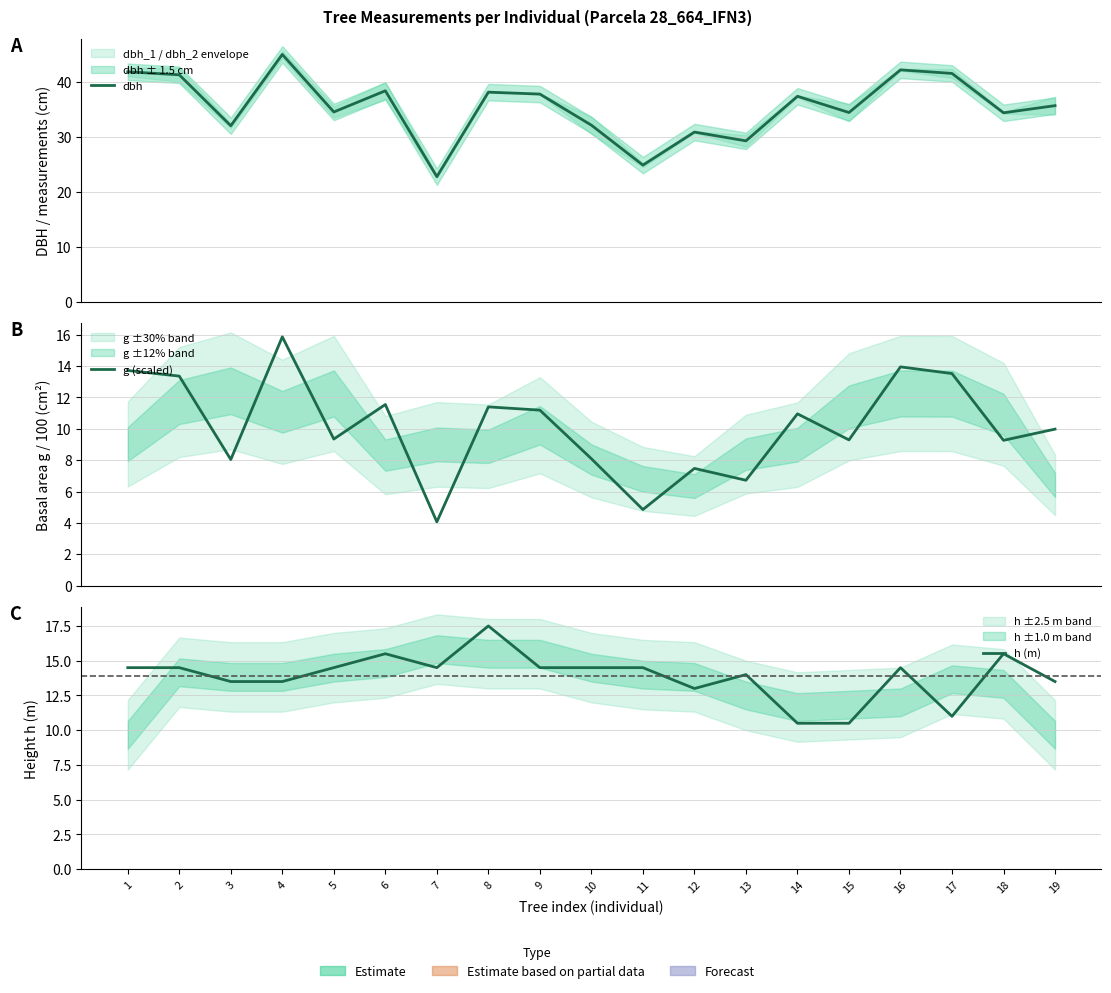

What is the difference between the maximum and minimum values in the g (scaled) series?

11.8